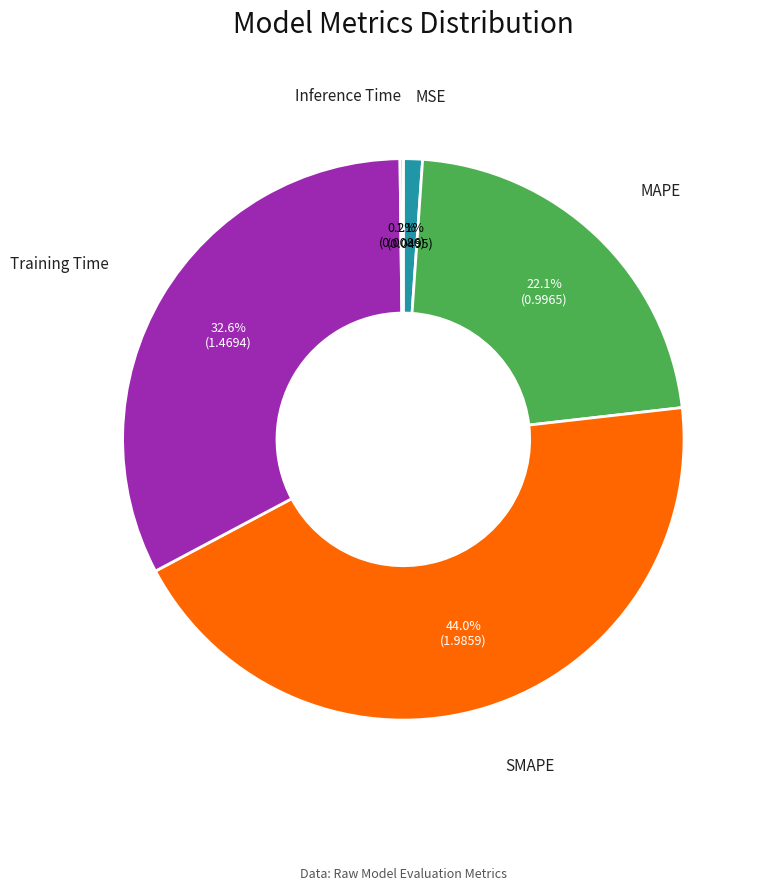

Is there any slice that represents more than half of the pie?

No